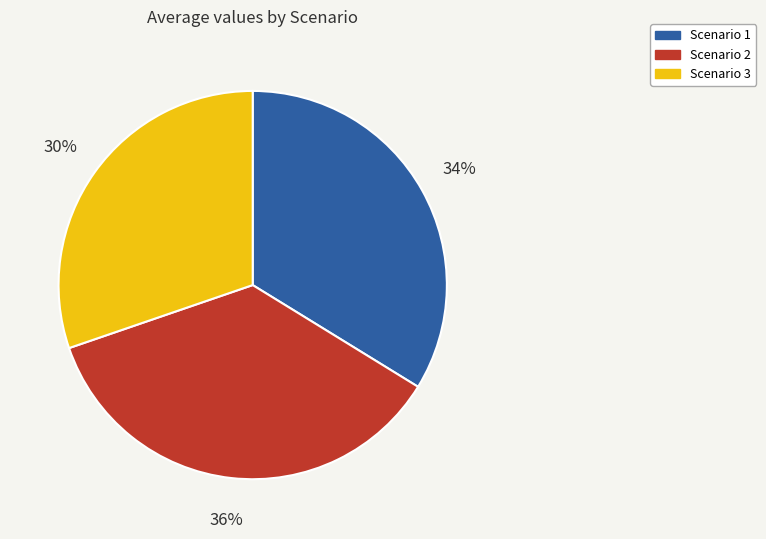

How many slices are in this pie chart?

3